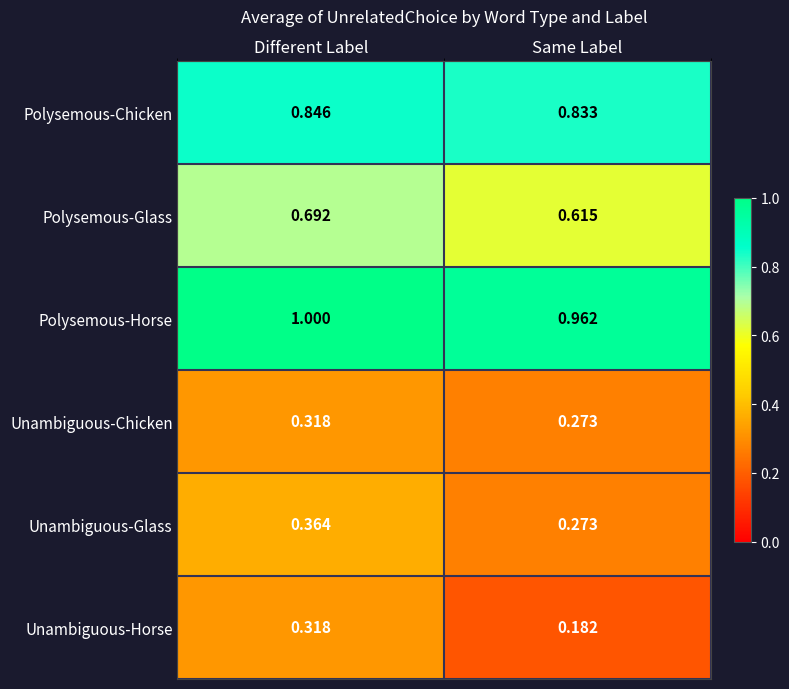

Between Different Label and Same Label, which series saw the biggest shift?

Unambiguous-Horse